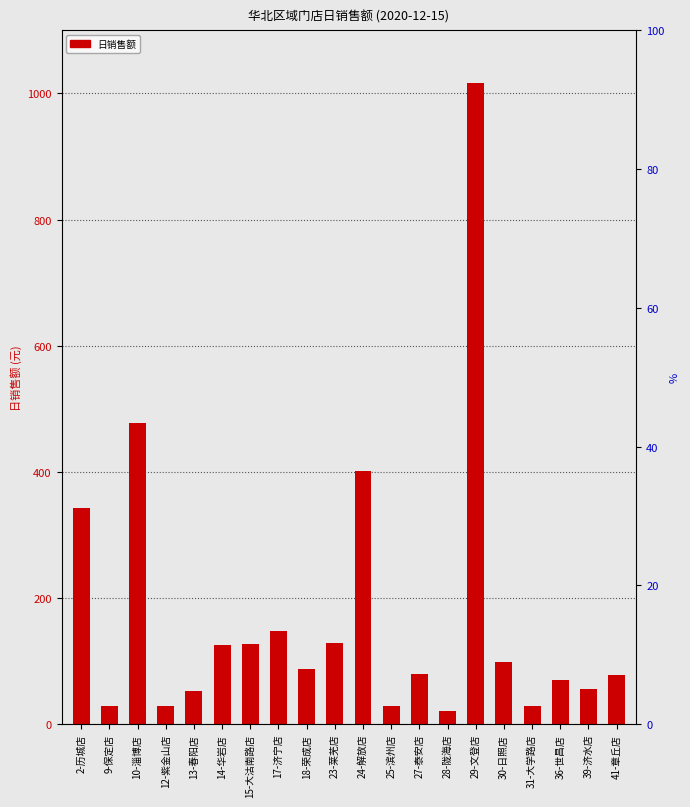

How many distinct data groups are displayed?

1